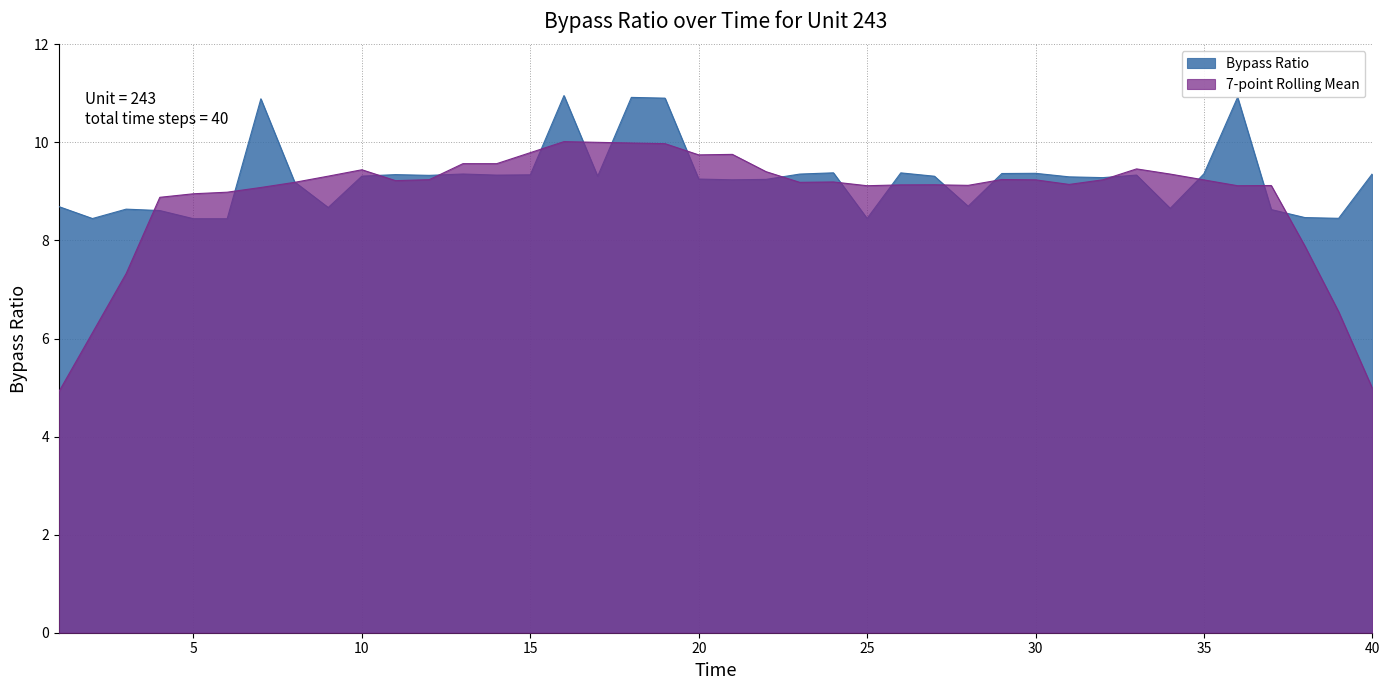

At which label does the data first exceed 9?

7